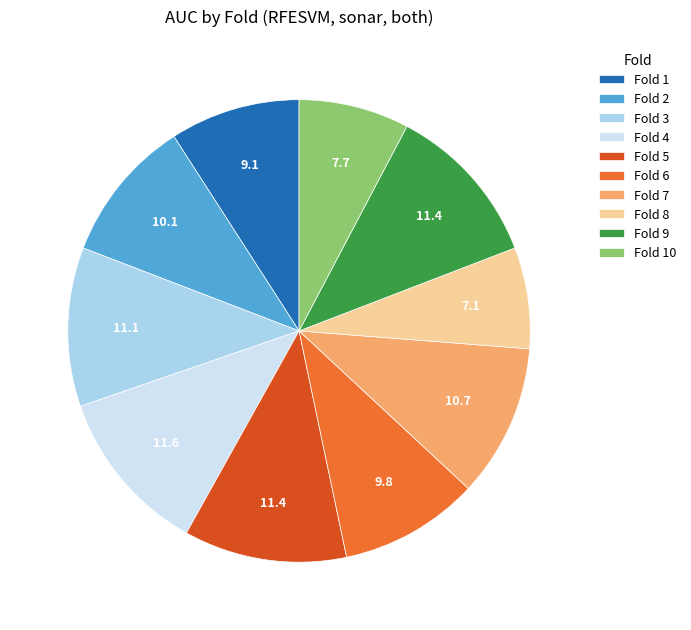

Does any single category account for the majority?

No